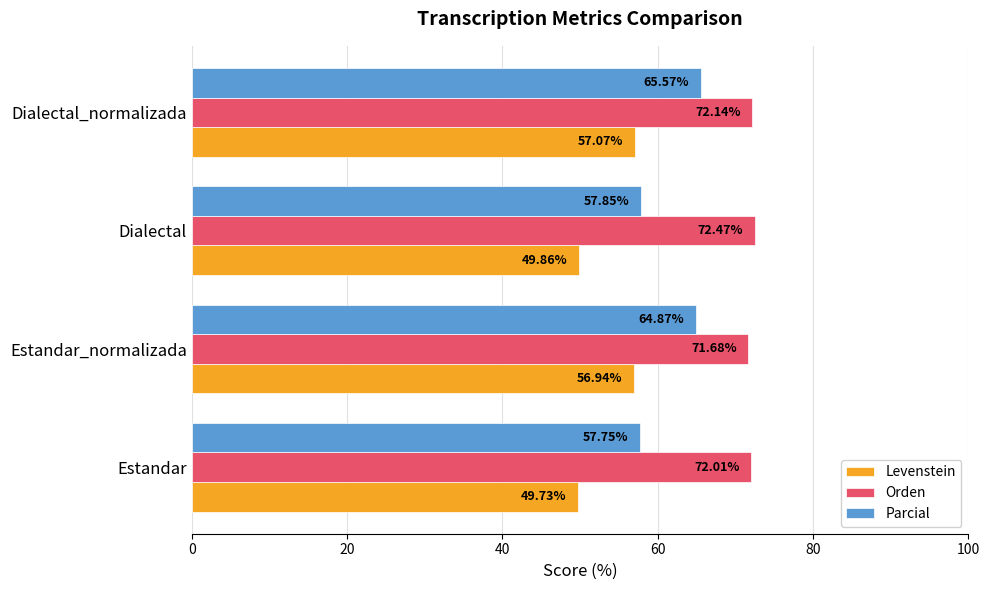

What are all the series names shown in the legend?

Levenstein, Orden, Parcial